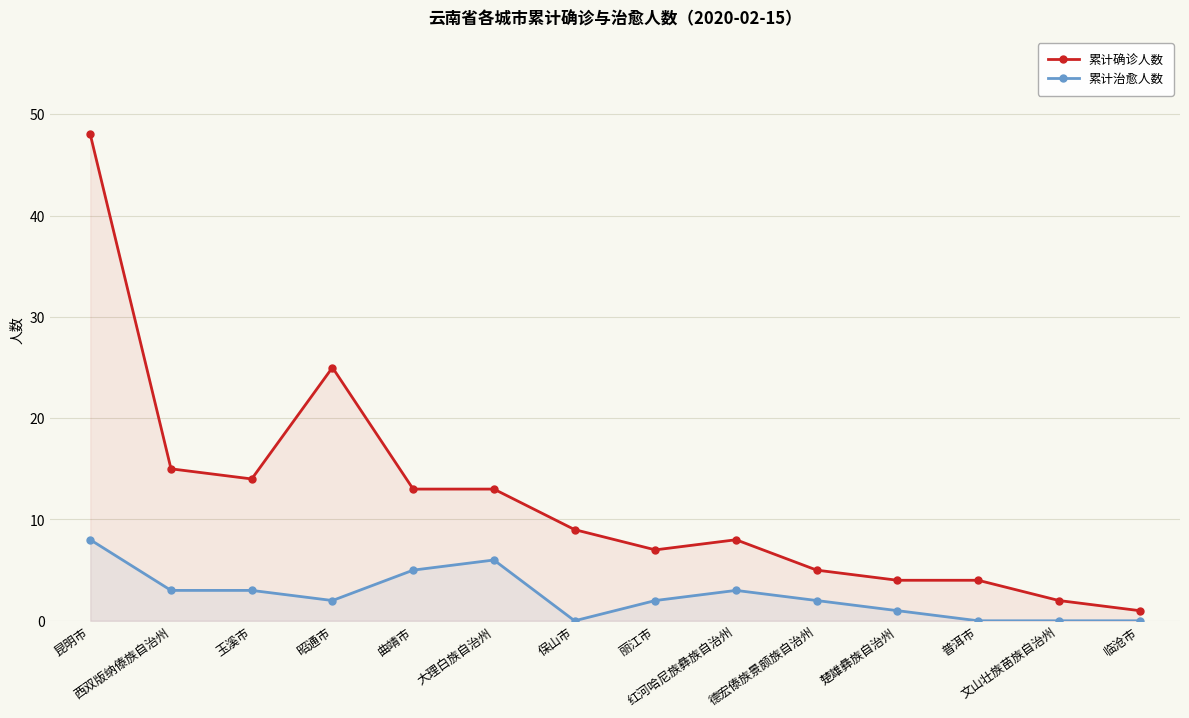

Reading left to right, extract all data points from this chart.

累计确诊人数: 昆明市=48	西双版纳傣族自治州=15	玉溪市=14	昭通市=25	曲靖市=13	大理白族自治州=13	保山市=9	丽江市=7	红河哈尼族彝族自治州=8	德宏傣族景颇族自治州=5	楚雄彝族自治州=4	普洱市=4	文山壮族苗族自治州=2	临沧市=1
累计治愈人数: 昆明市=8	西双版纳傣族自治州=3	玉溪市=3	昭通市=2	曲靖市=5	大理白族自治州=6	保山市=0	丽江市=2	红河哈尼族彝族自治州=3	德宏傣族景颇族自治州=2	楚雄彝族自治州=1	普洱市=0	文山壮族苗族自治州=0	临沧市=0